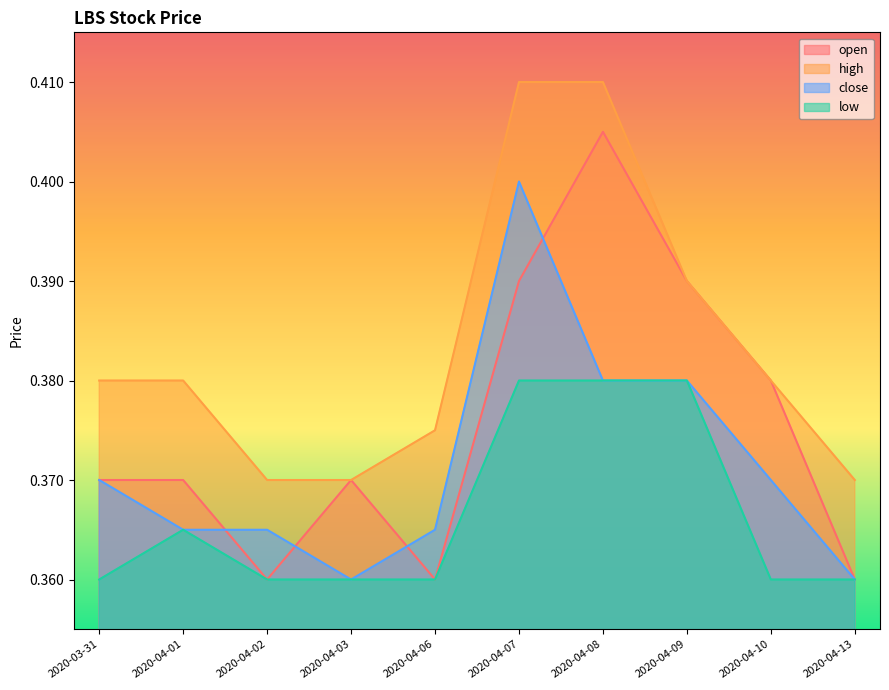

What is the label of the 6th point from the left?

2020-04-07